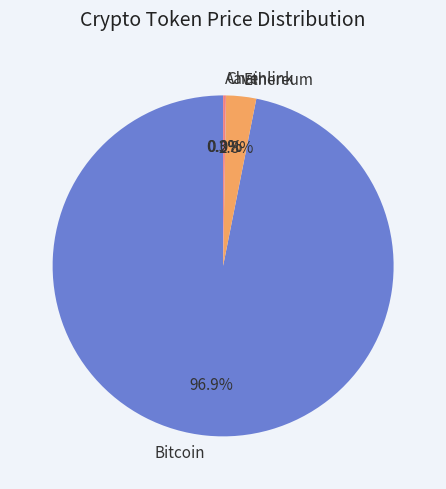

What percentage is NOT represented by Bitcoin?

3.1%